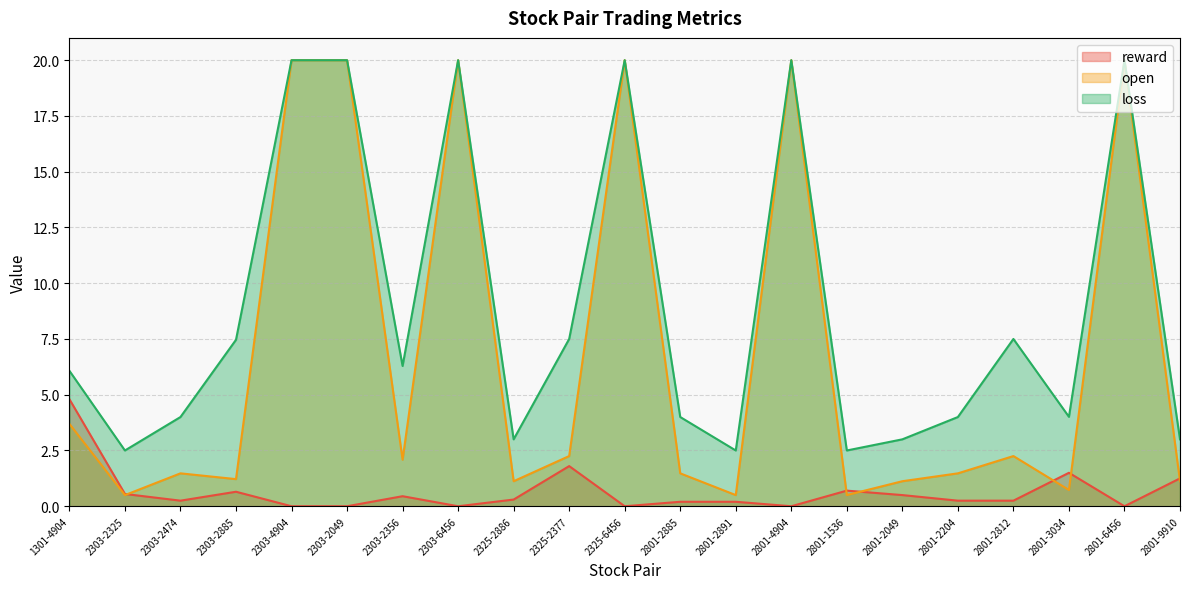

What are all the series names shown in the legend?

reward, open, loss